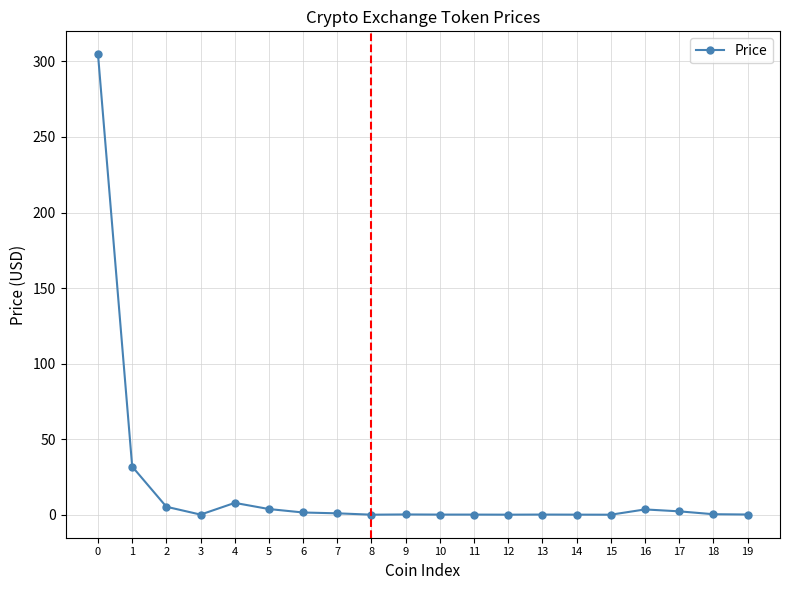

What is the difference between the second highest and minimum values?

31.9